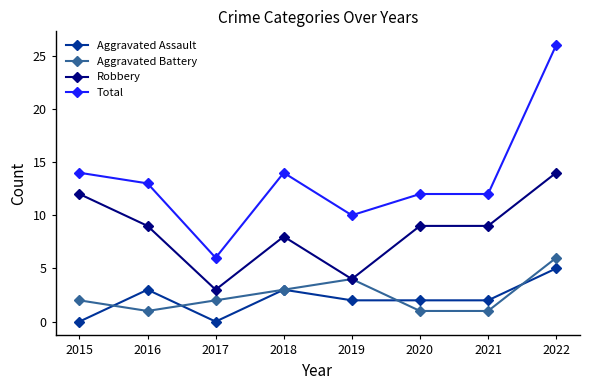

What is the value of the Total point at the 7th from the left?

12